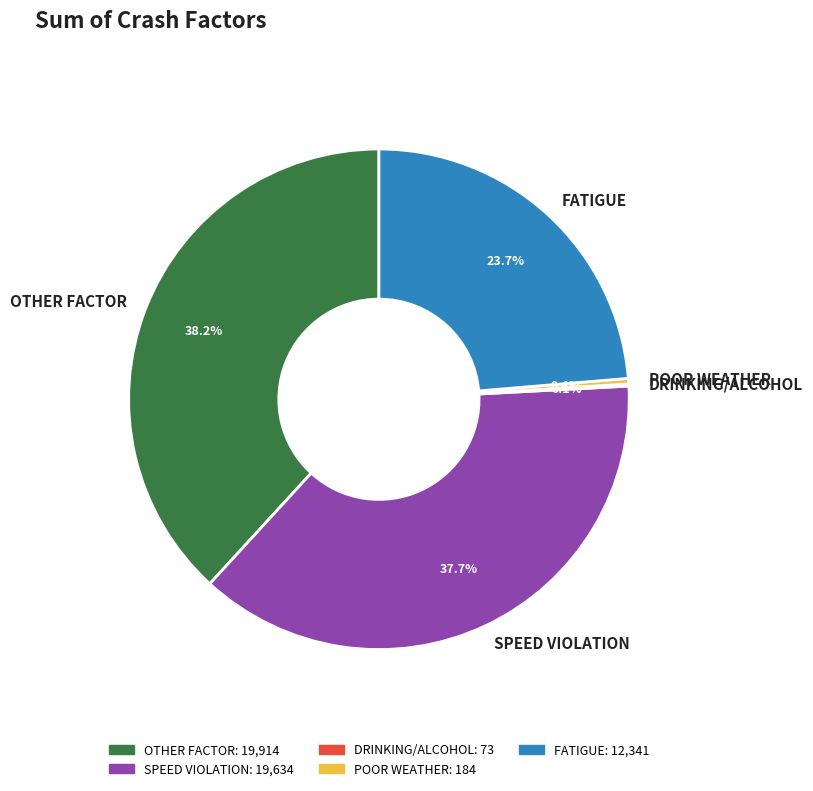

Which has a higher value, OTHER FACTOR or SPEED VIOLATION?

OTHER FACTOR